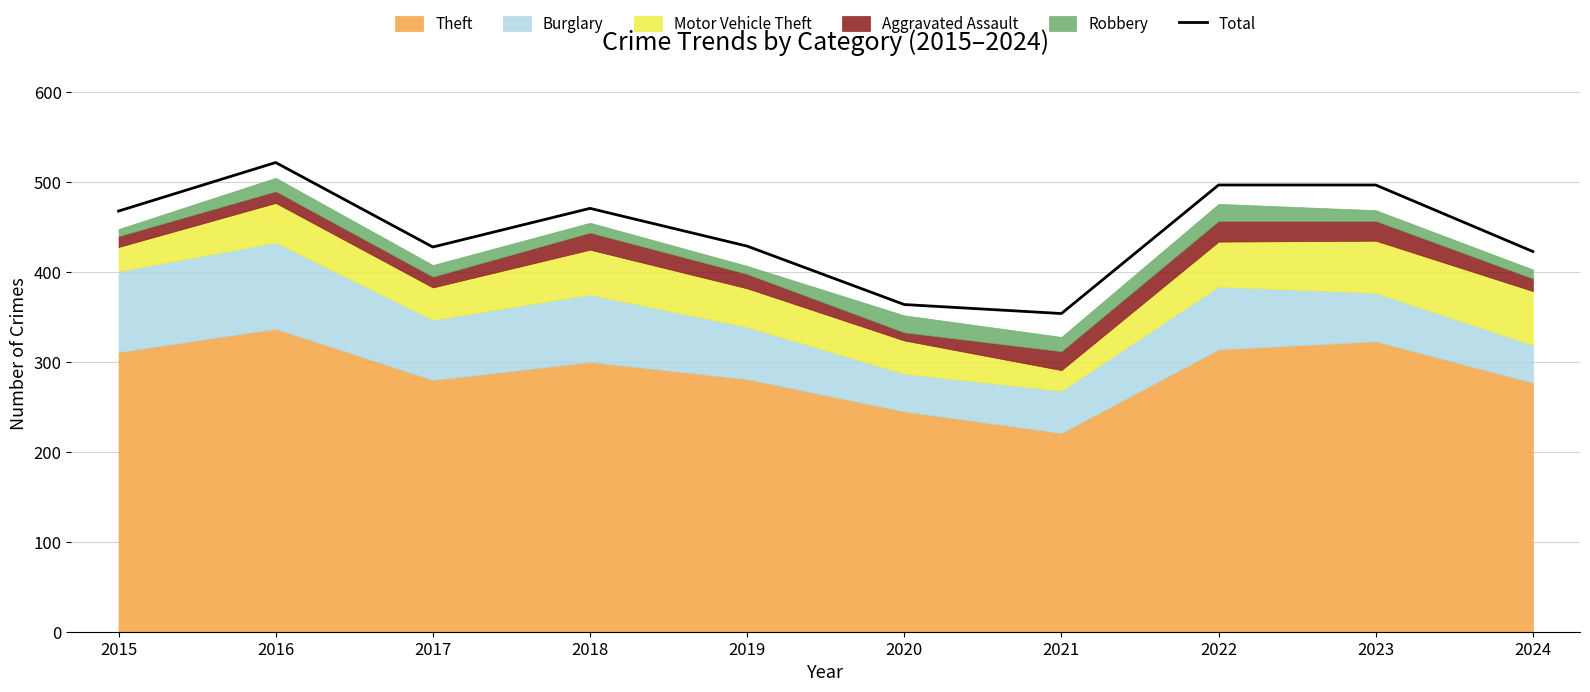

The value at 2024 is 587. True or false?

False